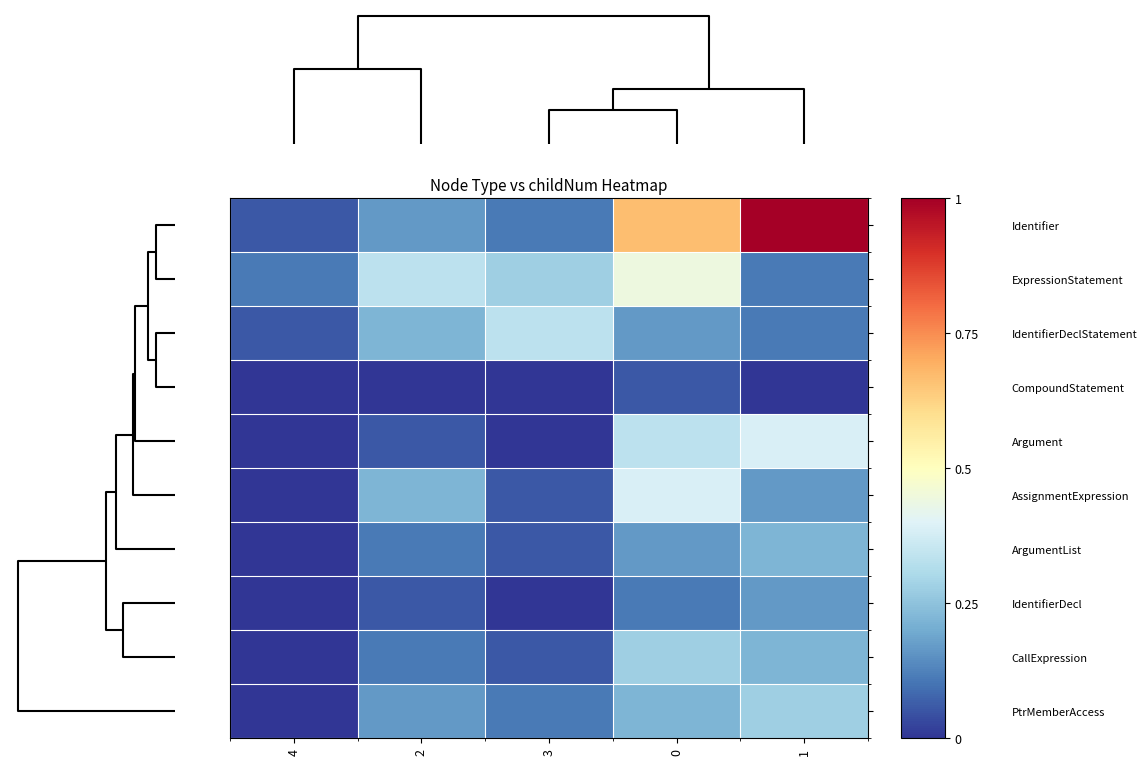

Rank the series by their maximum value, from highest to lowest.

Identifier, ExpressionStatement, Argument, AssignmentExpression, IdentifierDeclStatement, CallExpression, PtrMemberAccess, ArgumentList, IdentifierDecl, CompoundStatement